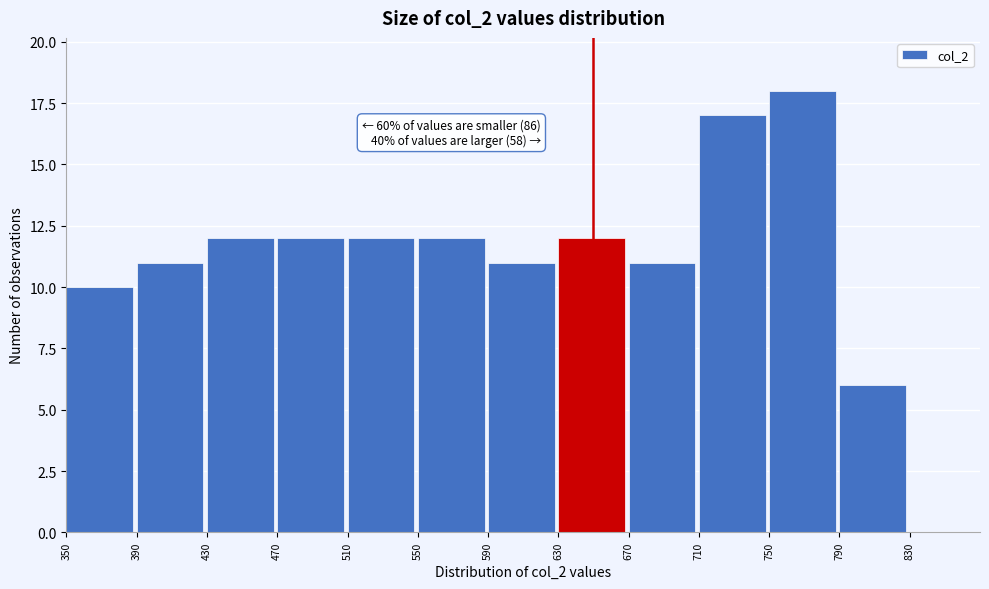

Which range on the x-axis has the tallest bar?

750 to 790